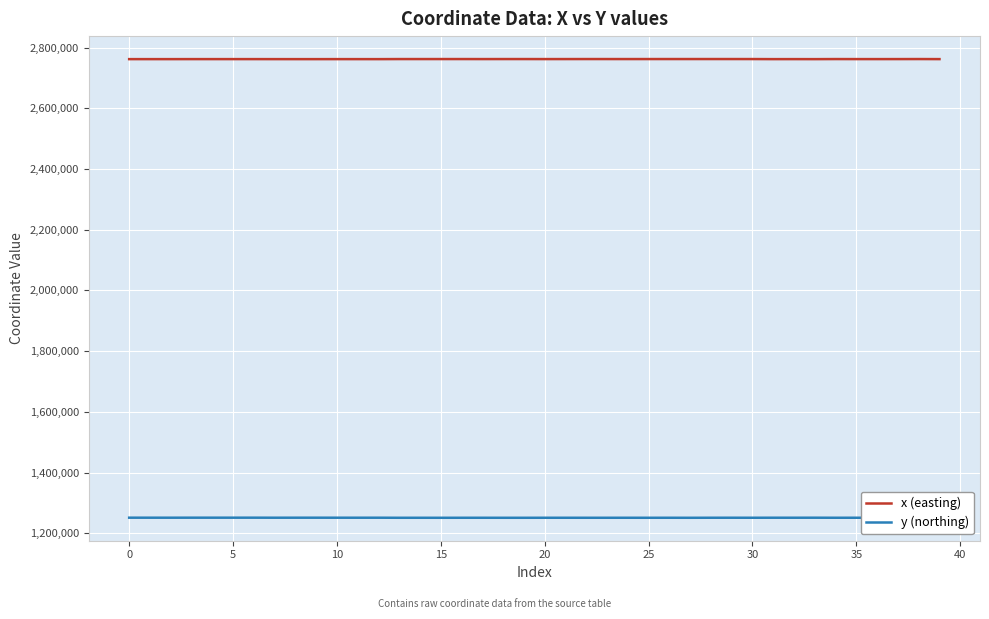

What is the maximum value for y (northing)?

1251643.3